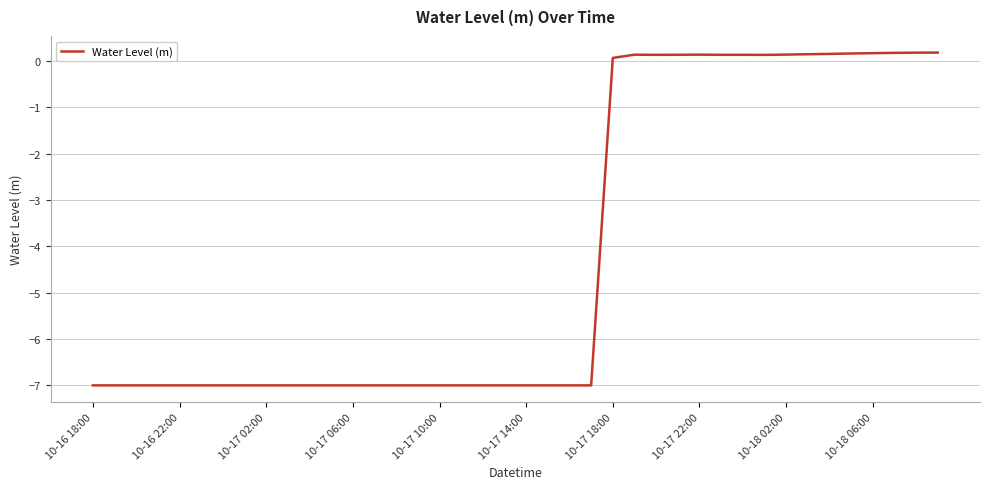

What is the average value?

-4.1